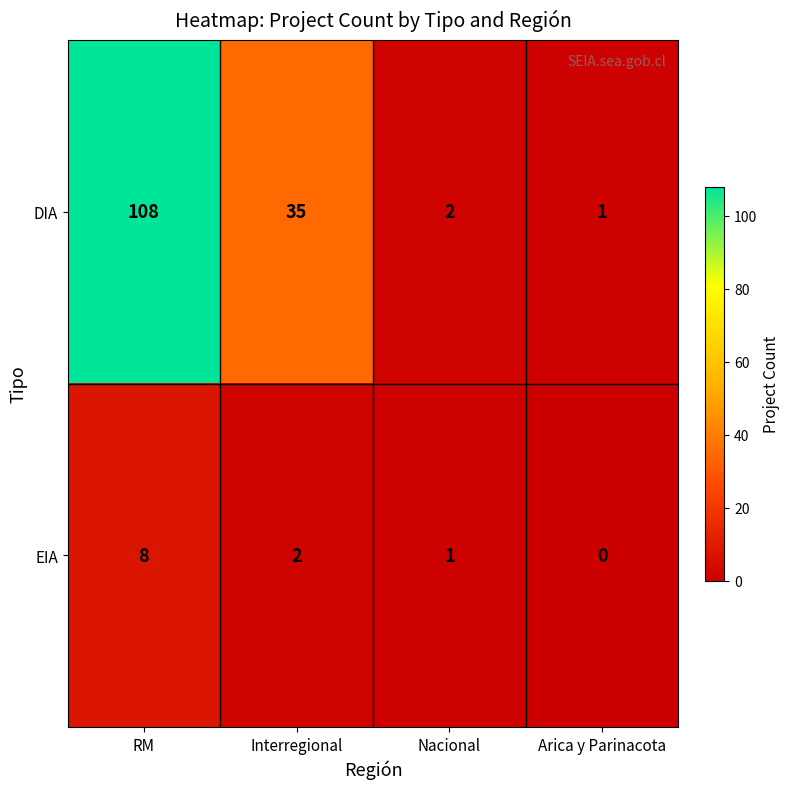

Count the number of categories in the chart.

4